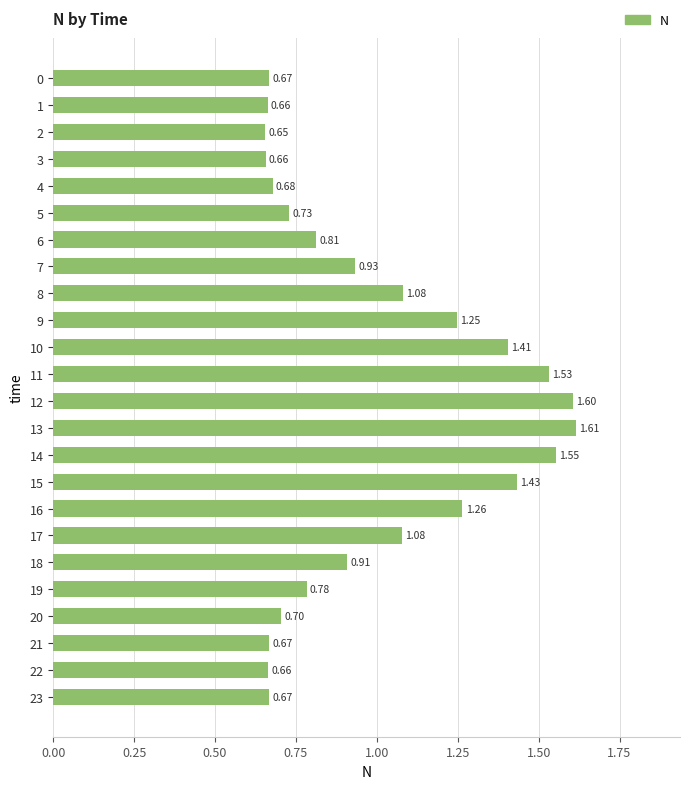

What is the difference between the maximum and minimum values?

1.0